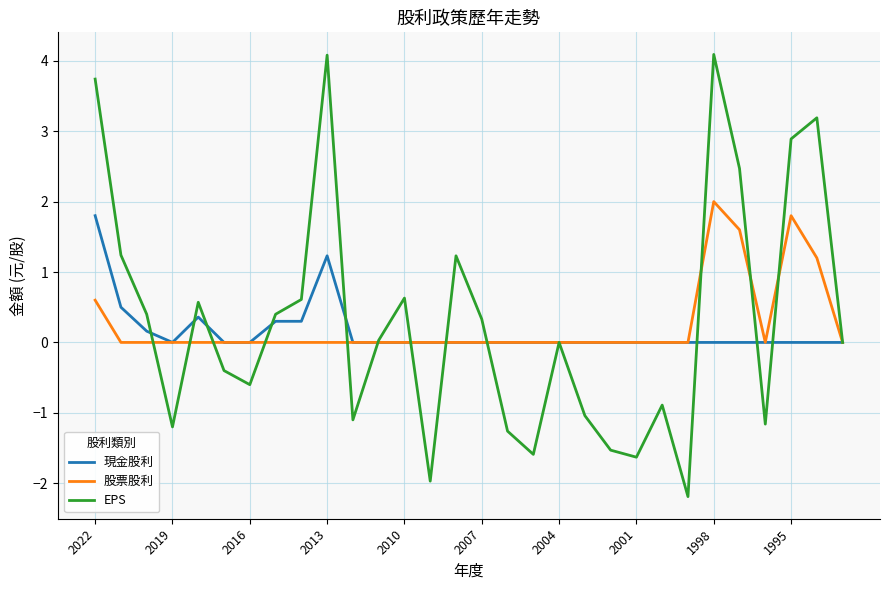

What is the minimum value shown in the chart?

-2.2